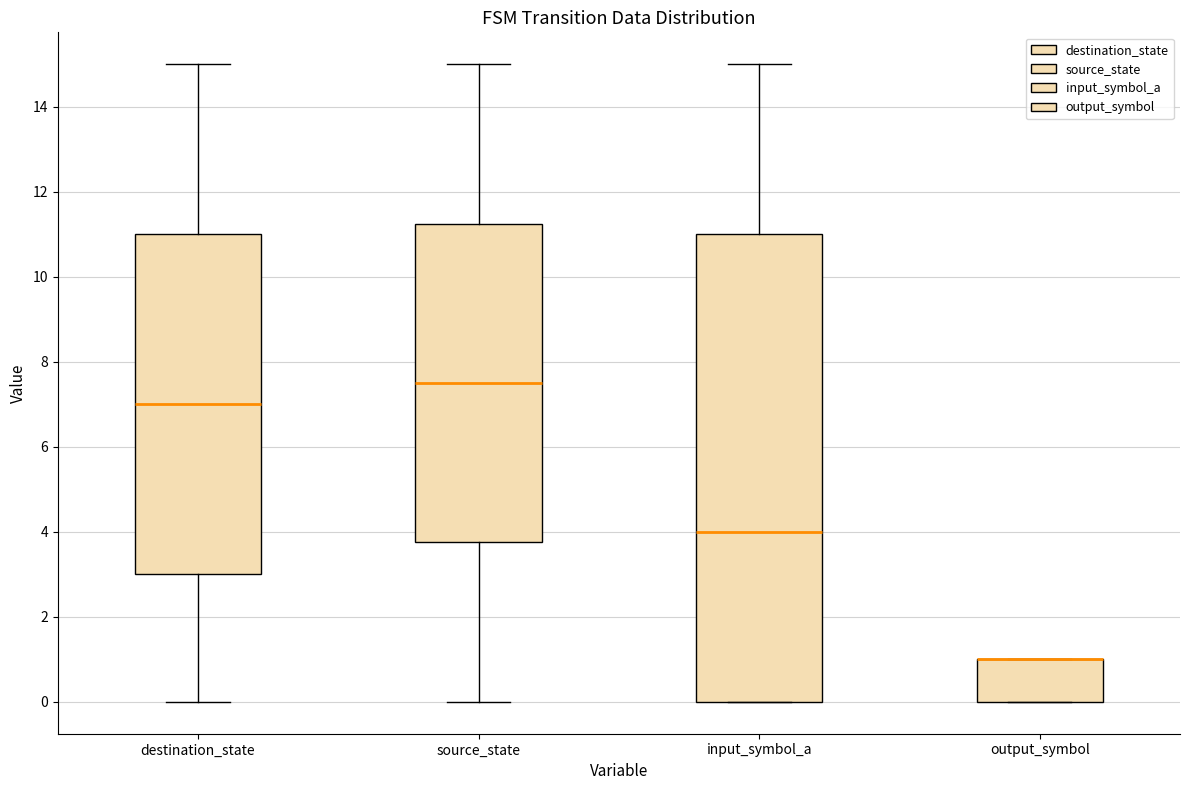

Where is the upper edge of the box for source_state on the y-axis? The values are not printed on the chart, so give them approximately, as read against the axis.

11.2